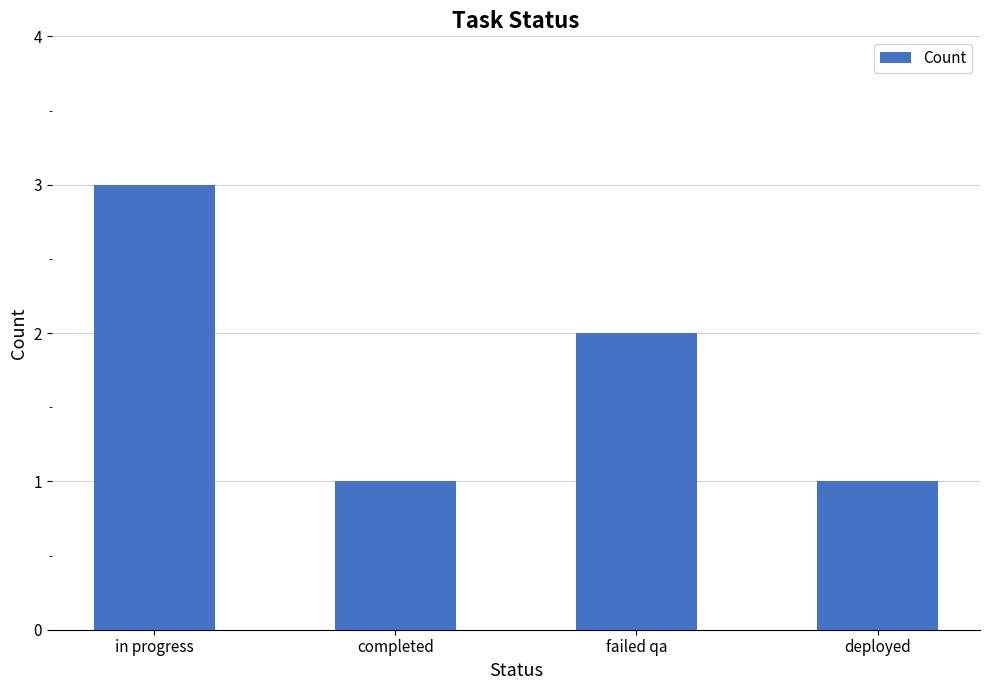

What is the label of the 3rd bar from the right?

completed